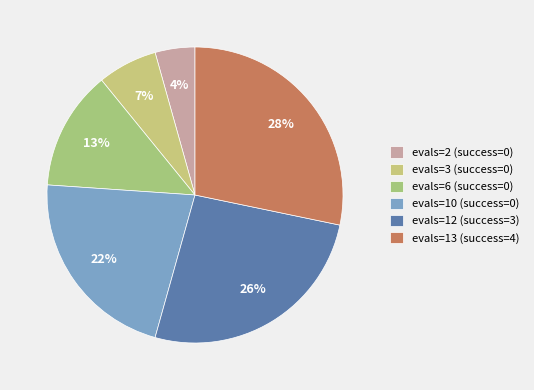

Count the number of slices in the pie.

6